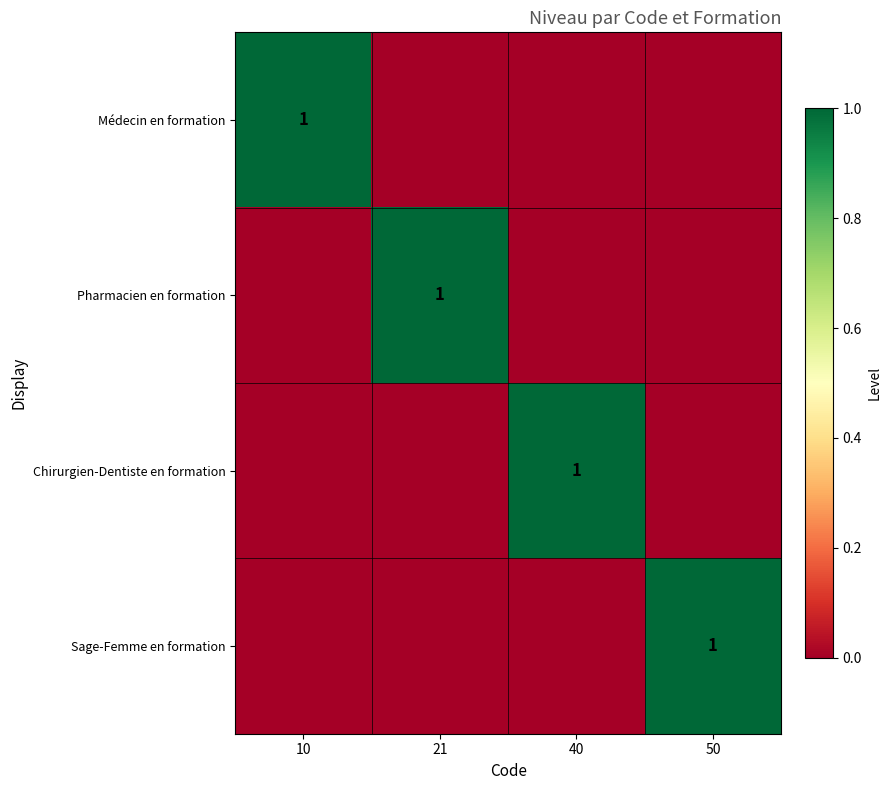

True or false: Sage-Femme en formation has a value of 1 at 50.

True